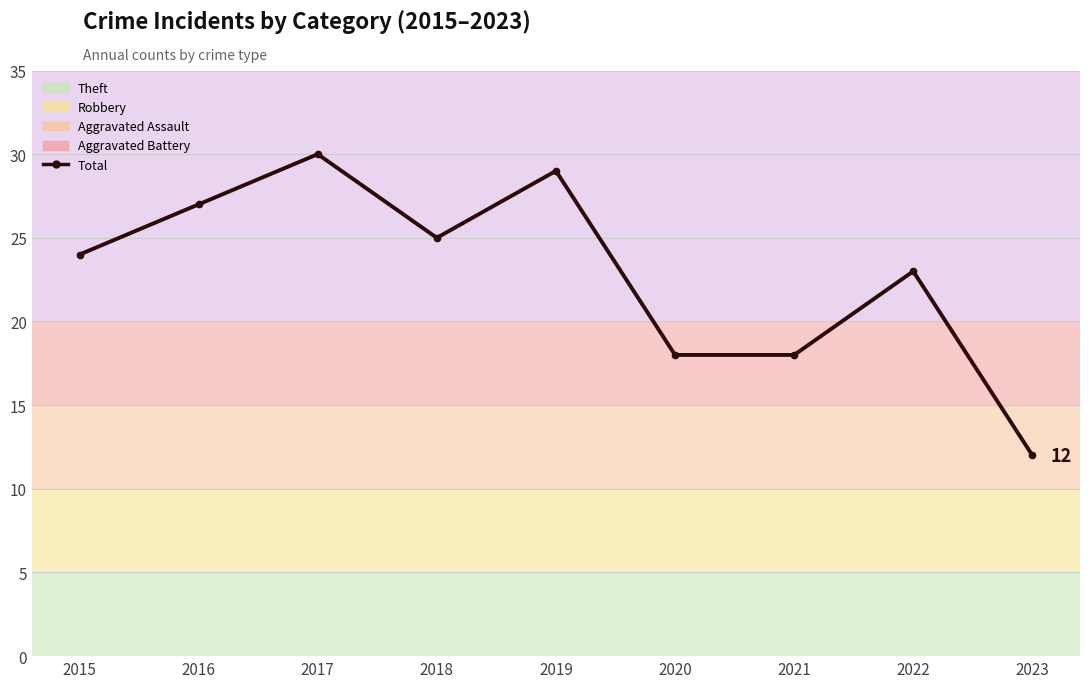

What is the change in value from 2018 to 2019?

+4